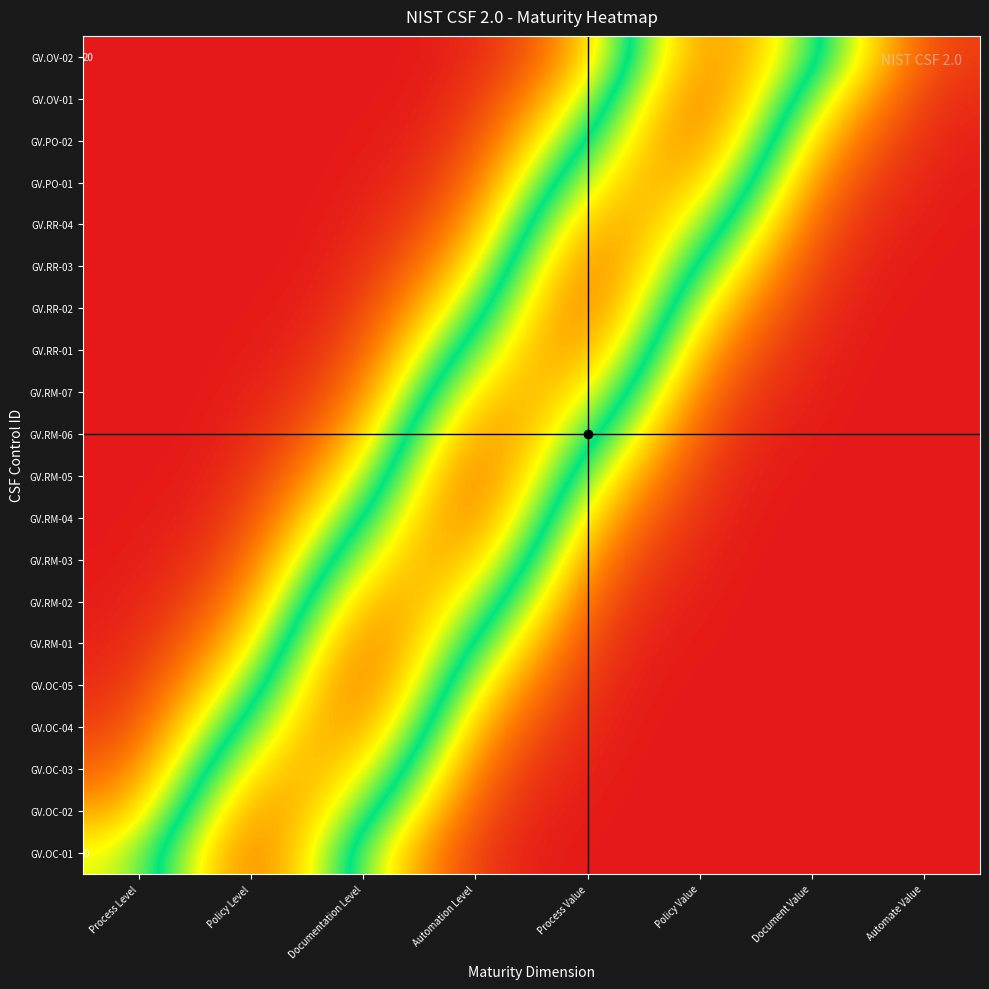

At Policy Value, list the series in order from smallest to largest.

GV.OC-01, GV.OC-02, GV.OC-03, GV.OC-04, GV.OC-05, GV.RM-01, GV.RM-02, GV.RM-03, GV.RM-04, GV.RM-05, GV.RM-06, GV.RM-07, GV.RR-01, GV.RR-02, GV.RR-03, GV.RR-04, GV.PO-01, GV.OV-02, GV.PO-02, GV.OV-01